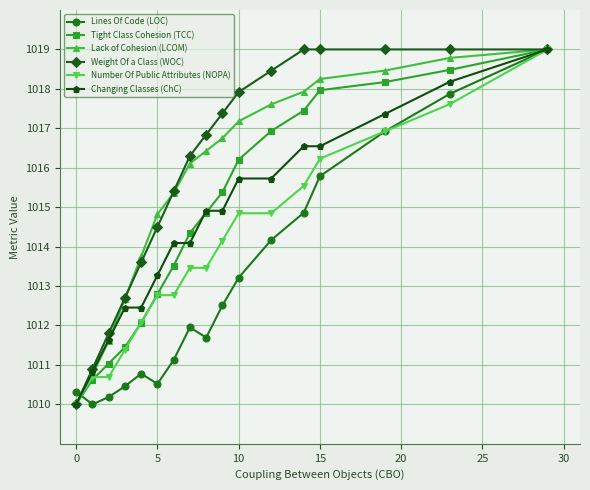

What is the maximum value for Lack of Cohesion (LCOM)?

1019.0